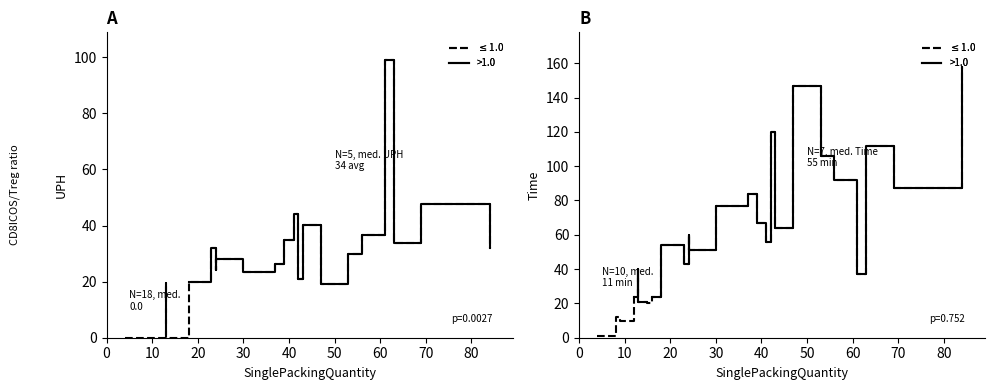

At how many categories does at least one series exceed 24?

18